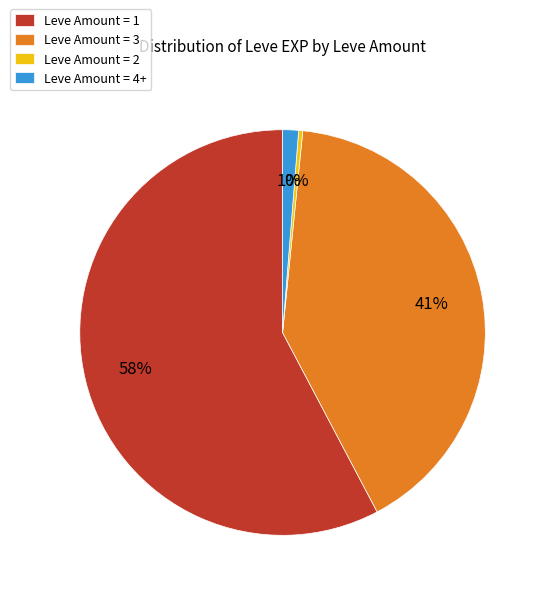

True or false: Leve Amount = 4+ accounts for 11% of the total.

False